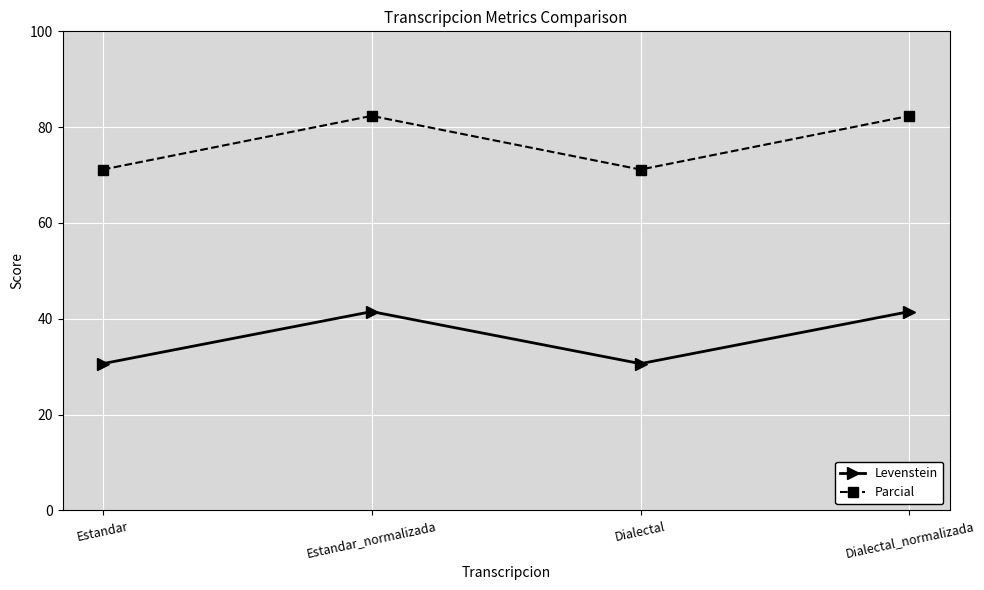

Where does the Parcial series first go above 82?

Estandar_normalizada